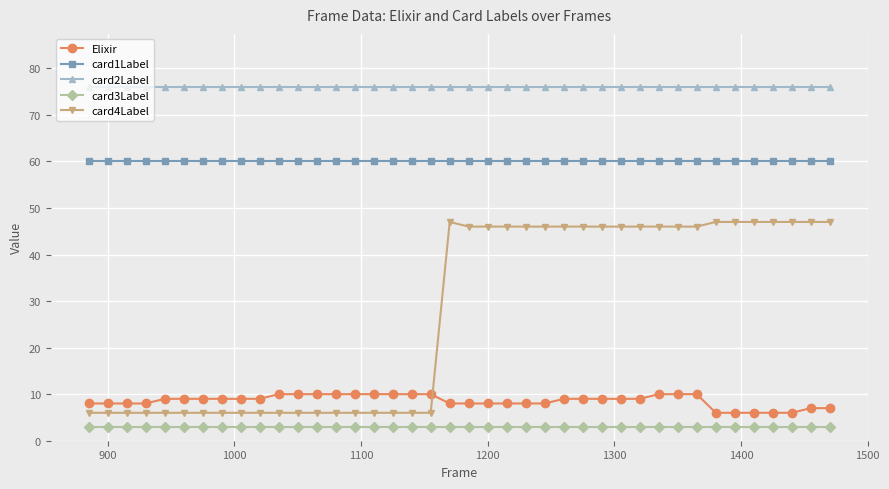

What is the lowest value of the Elixir series?

6